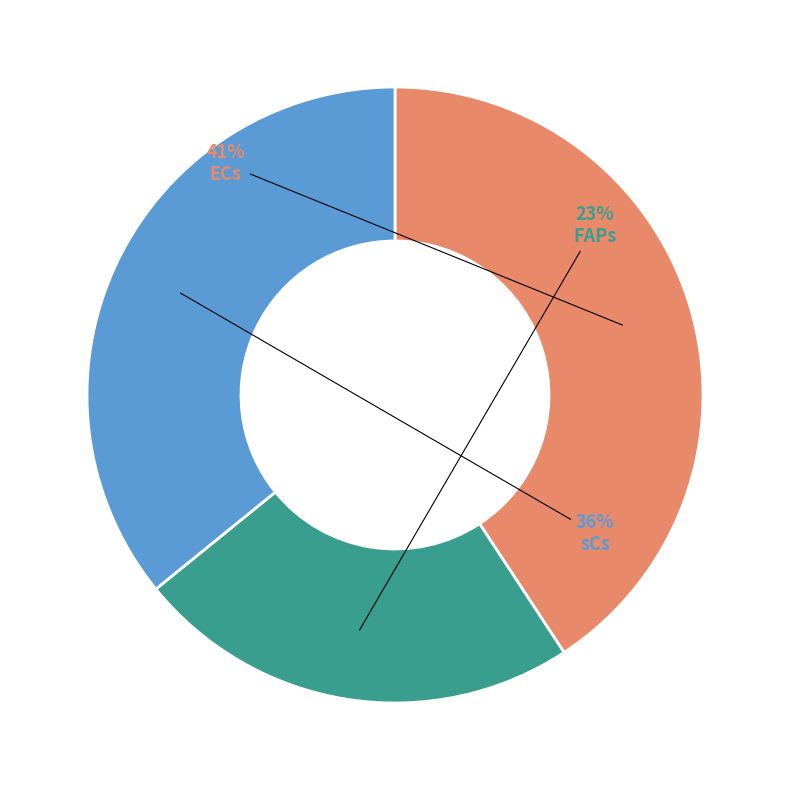

To the nearest percent, what percentage of the pie is ECs?

41%